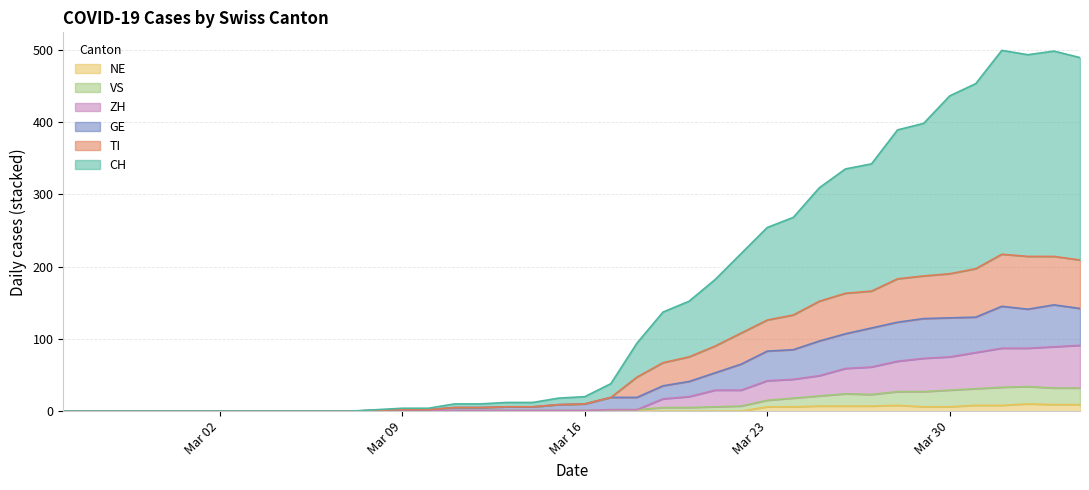

True or false: GE and NE intersect in this chart.

False